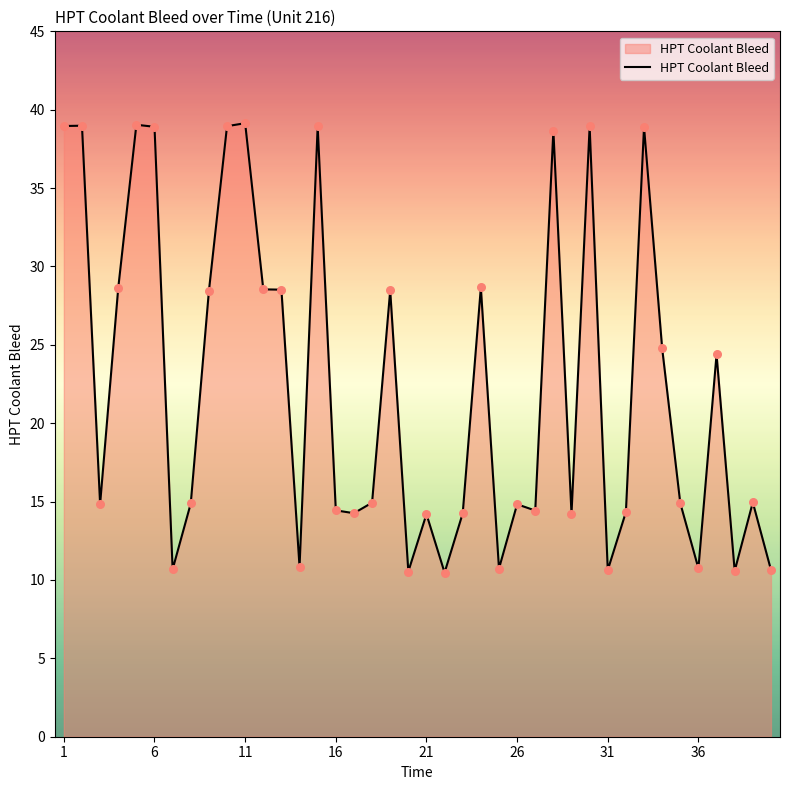

What is the smallest value displayed?

10.5